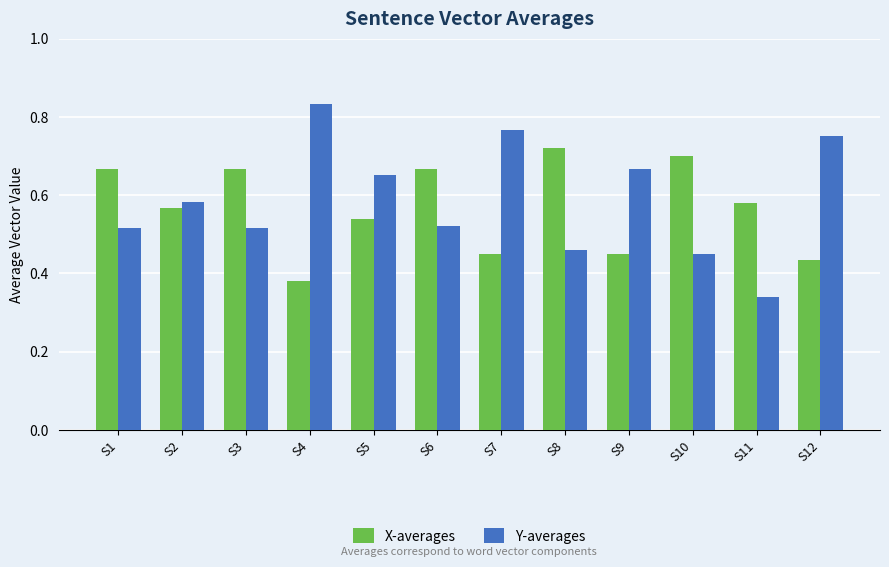

Between S2 and S8, which series saw the biggest shift?

X-averages